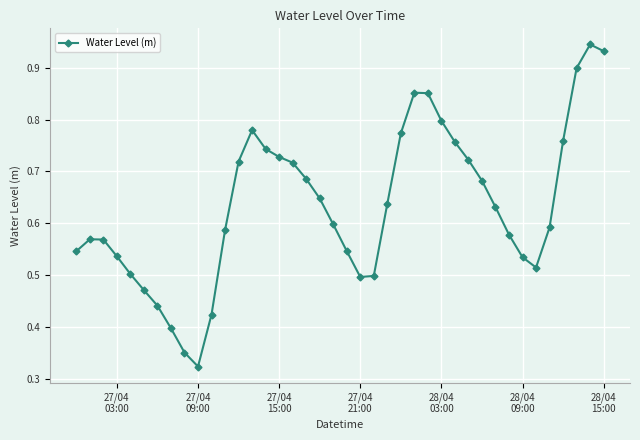

Does the chart display data point markers on the line(s)?

Yes